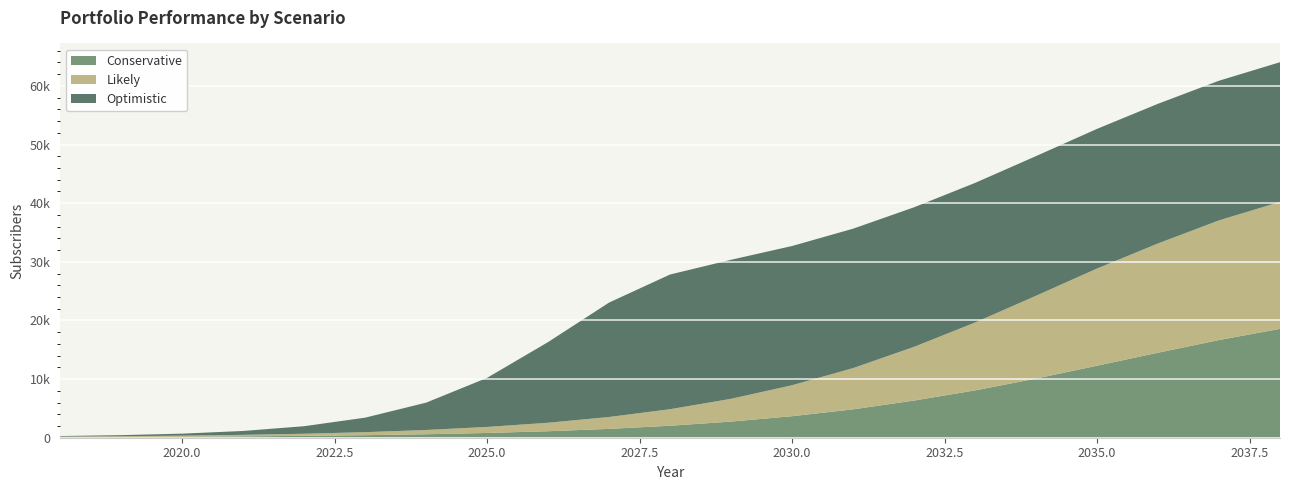

Reading left to right, what are all the values shown in this chart?

Conservative: 2018=96	2019=128	2020=172	2021=233	2022=318	2023=435	2024=594	2025=813	2026=1109	2027=1509	2028=2044	2029=2751	2030=3672	2031=4840	2032=6340	2033=8071	2034=10089	2035=12282	2036=14500	2037=16660	2038=18568
Likely: 2018=96	2019=132	2020=183	2021=257	2022=363	2023=514	2024=727	2025=1027	2026=1446	2027=2028	2028=2822	2029=3887	2030=5281	2031=7031	2032=9162	2033=11576	2034=14126	2035=16576	2036=18637	2037=20411	2038=21657
Optimistic: 2018=96	2019=179	2020=342	2021=661	2022=1284	2023=2473	2024=4660	2025=8373	2026=13760	2027=19517	2028=22973	2029=23713	2030=23747	2031=23780	2032=23800	2033=23812	2034=23819	2035=23820	2036=23821	2037=23821	2038=23821